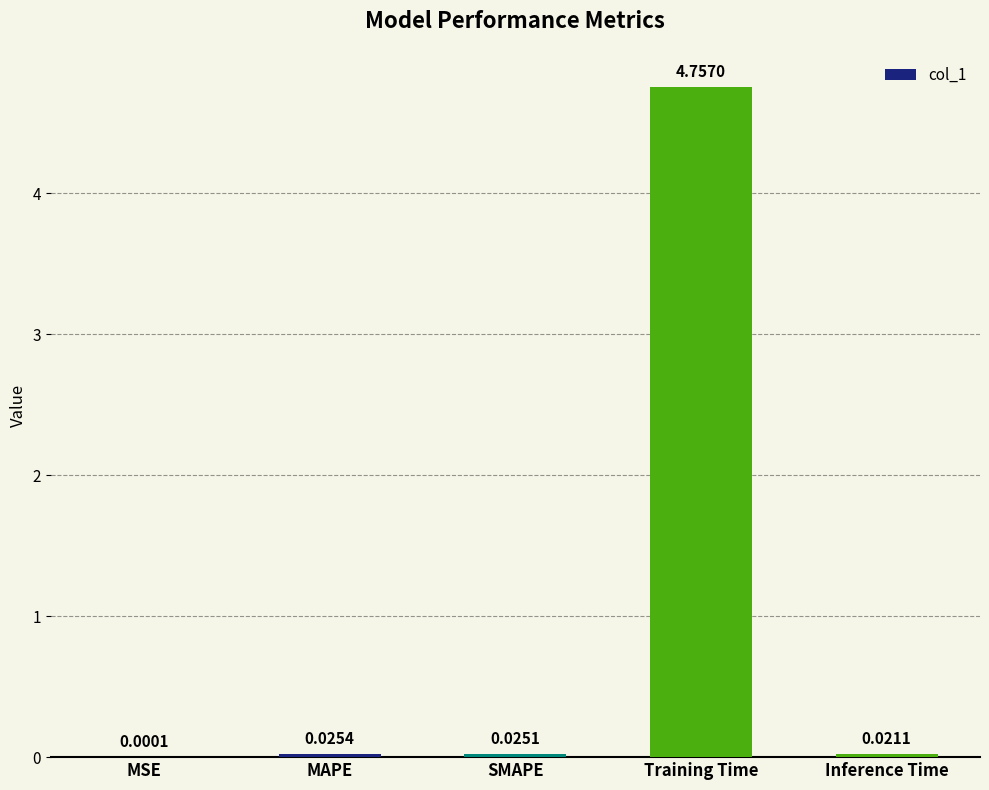

Where is the data nearest to the value 2?

MAPE